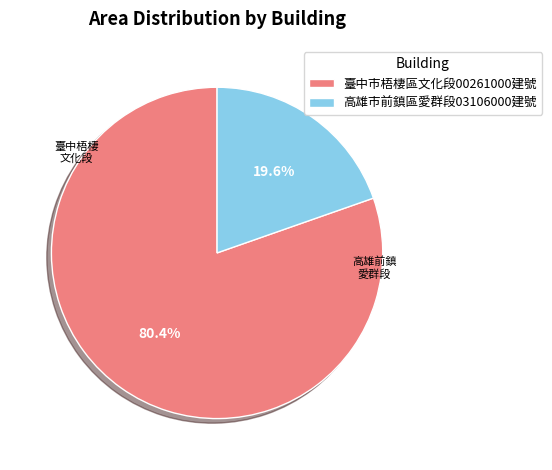

Is there any slice that represents more than half of the pie?

Yes